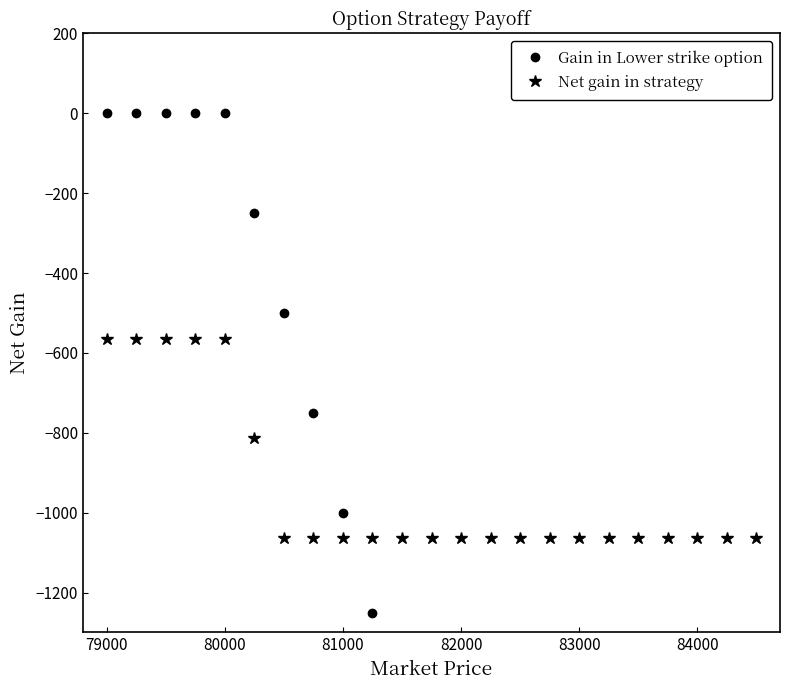

What is the highest value of the Net gain in strategy series?

-564